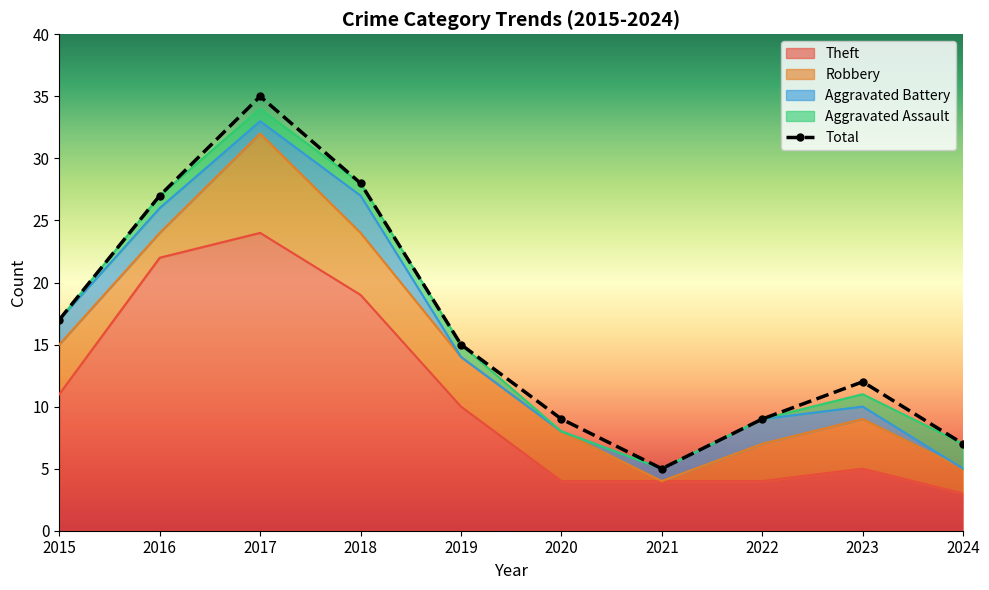

Rank the categories by Total value from lowest to highest.

2021, 2024, 2020, 2022, 2023, 2019, 2015, 2016, 2018, 2017